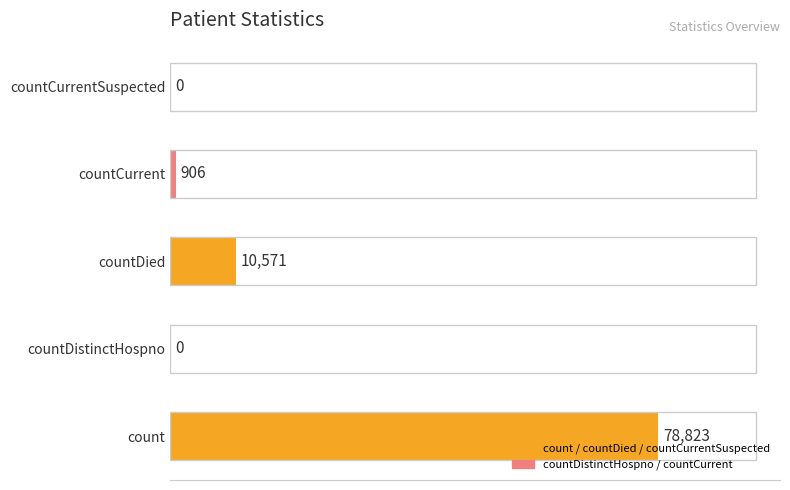

The chart shows a value of 40743 at countCurrentSuspected. True or false?

False